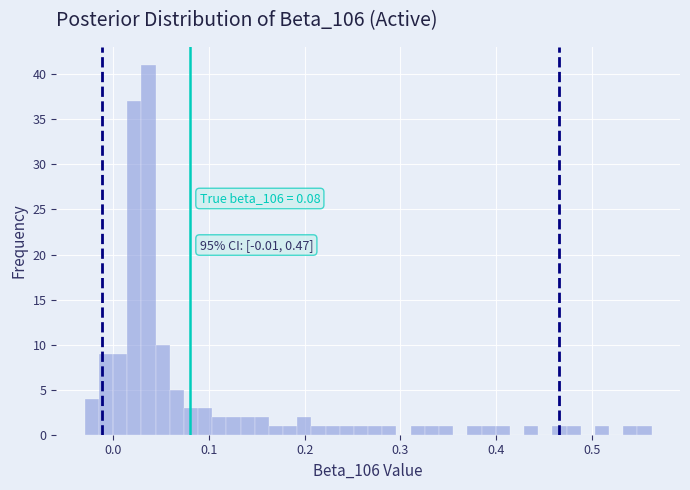

Around what value on the x-axis is the tallest bar? Give the approximate position of its centre, as read against the axis.

0.04